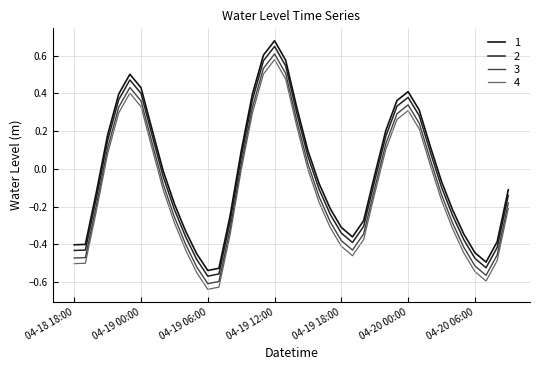

What is the greatest value displayed?

0.7